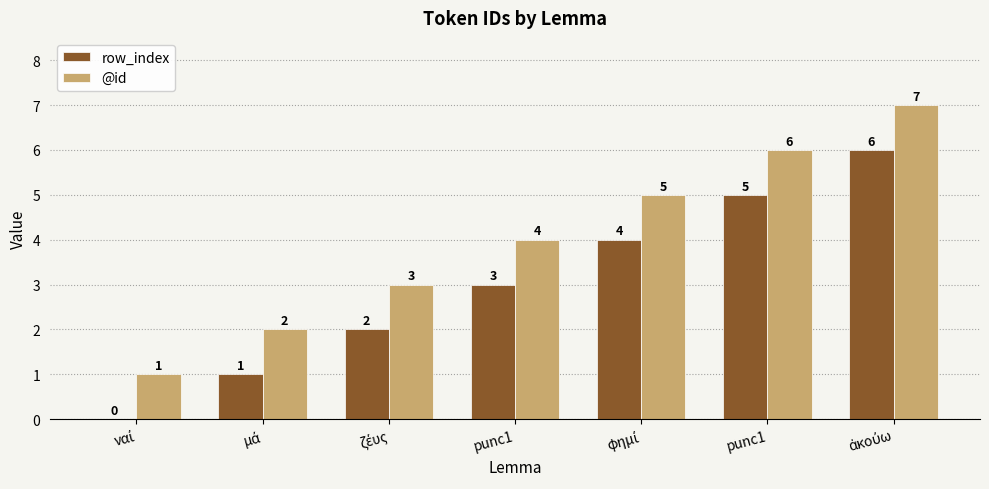

Reading left to right, what are all the values shown in this chart?

row_index: ναί=0	μά=1	ζέυς=2	punc1=3	φημί=4	punc1=5	ἀκούω=6
@id: ναί=1	μά=2	ζέυς=3	punc1=4	φημί=5	punc1=6	ἀκούω=7